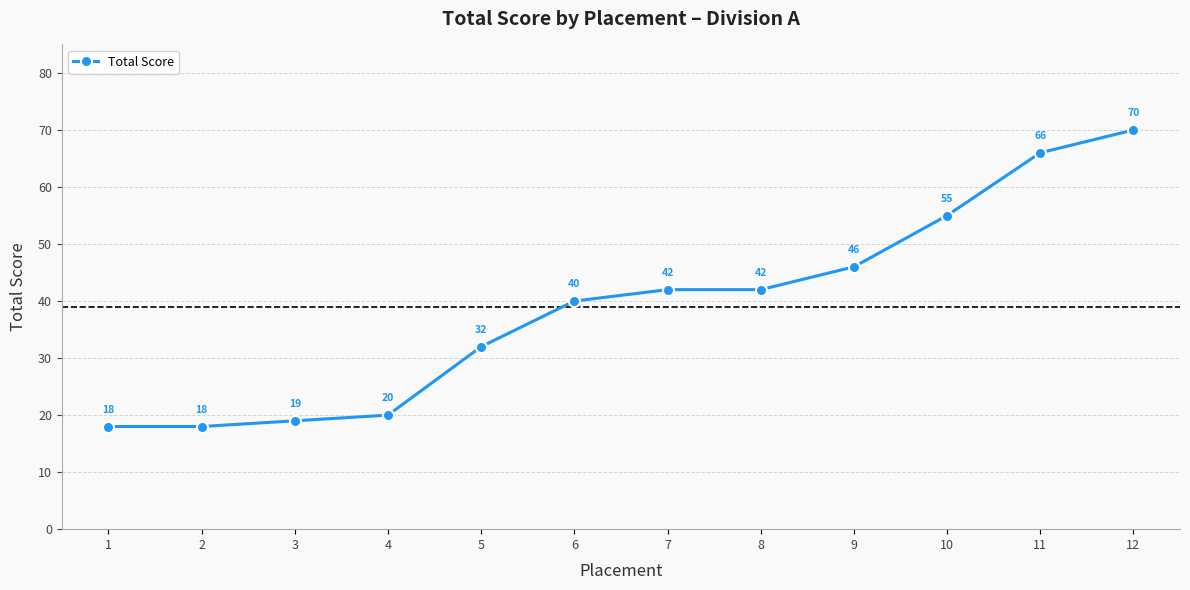

What is the difference between the values at 1 and 9?

28